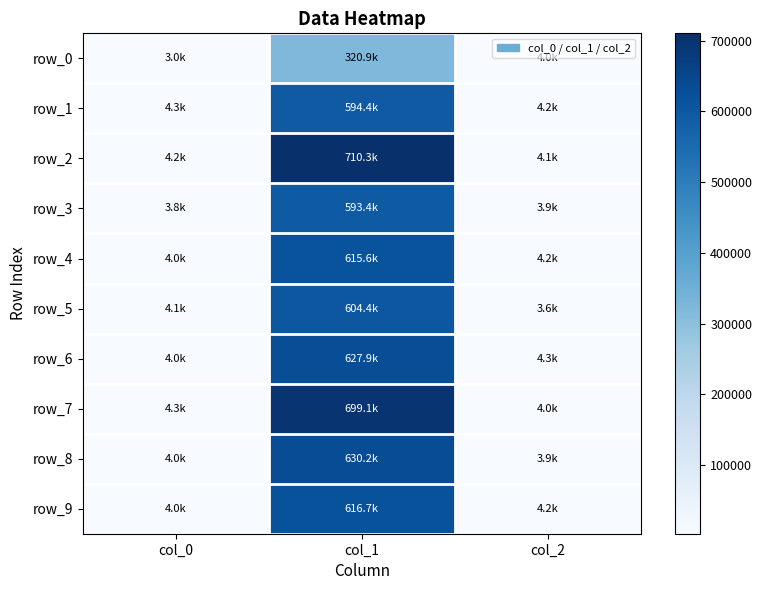

What is the average value of the row_2 series?

239518